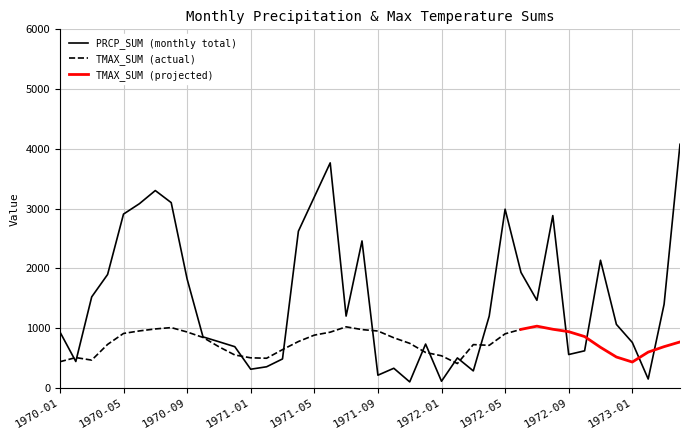

List the labels in order of value, smallest first.

1971-11, 1972-01, 1973-02, 1971-09, 1972-03, 1971-01, 1971-10, 1971-02, 1970-02, 1971-03, 1972-02, 1972-09, 1972-10, 1970-12, 1971-12, 1973-01, 1970-11, 1970-10, 1970-01, 1972-12, 1972-04, 1971-07, 1973-03, 1972-07, 1970-03, 1970-09, 1970-04, 1972-06, 1972-11, 1971-08, 1971-04, 1972-08, 1970-05, 1972-05, 1970-06, 1970-08, 1971-05, 1970-07, 1971-06, 1973-04